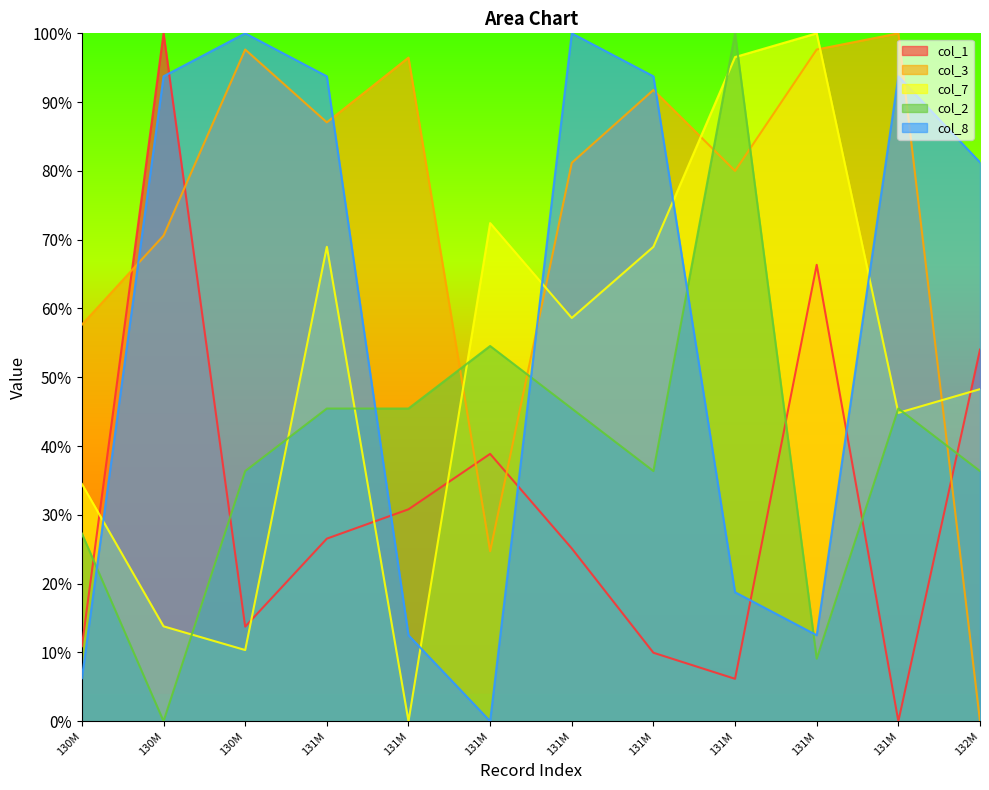

Is the value of col_8 at 131M greater than the value of col_1 at 131M?

Yes